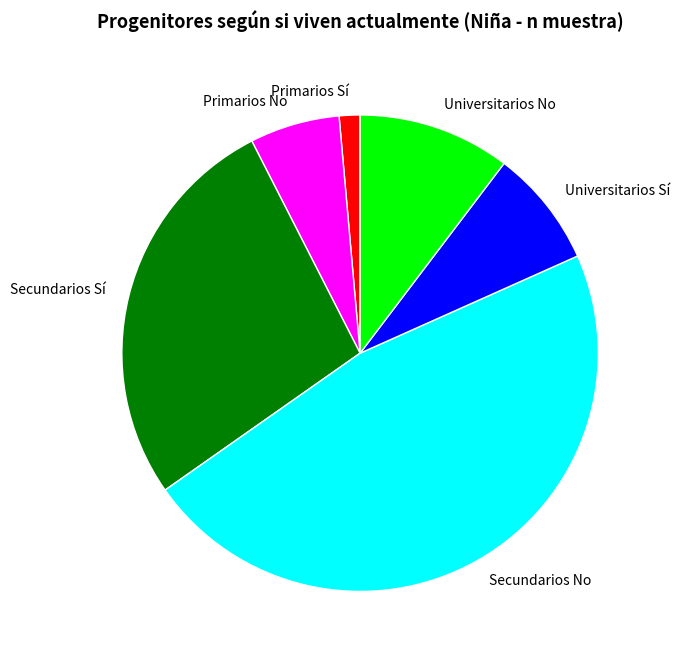

Is the sum of Universitarios No and Secundarios Sí greater than half?

No